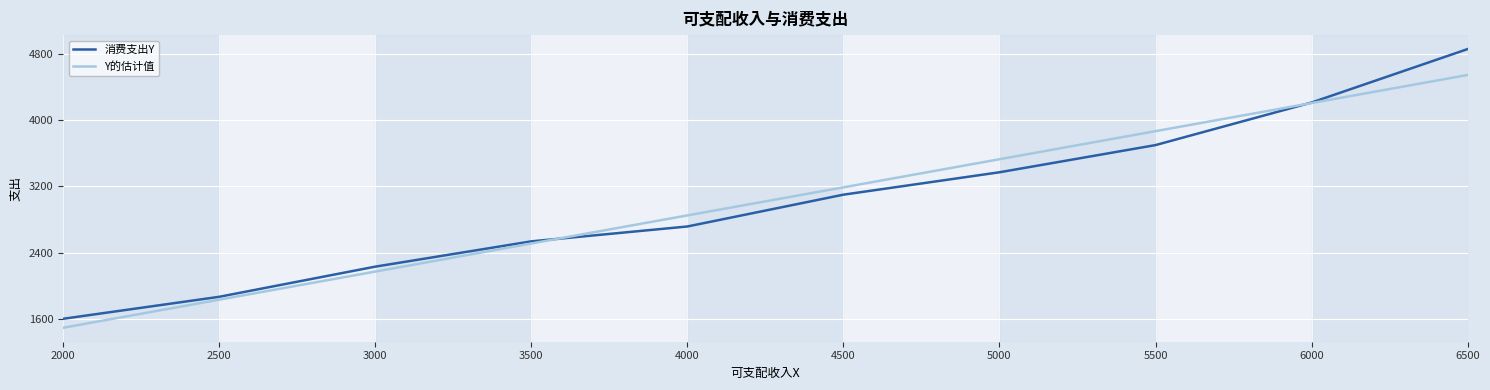

Which series changed the most between 3500 and 4000?

Y的估计值